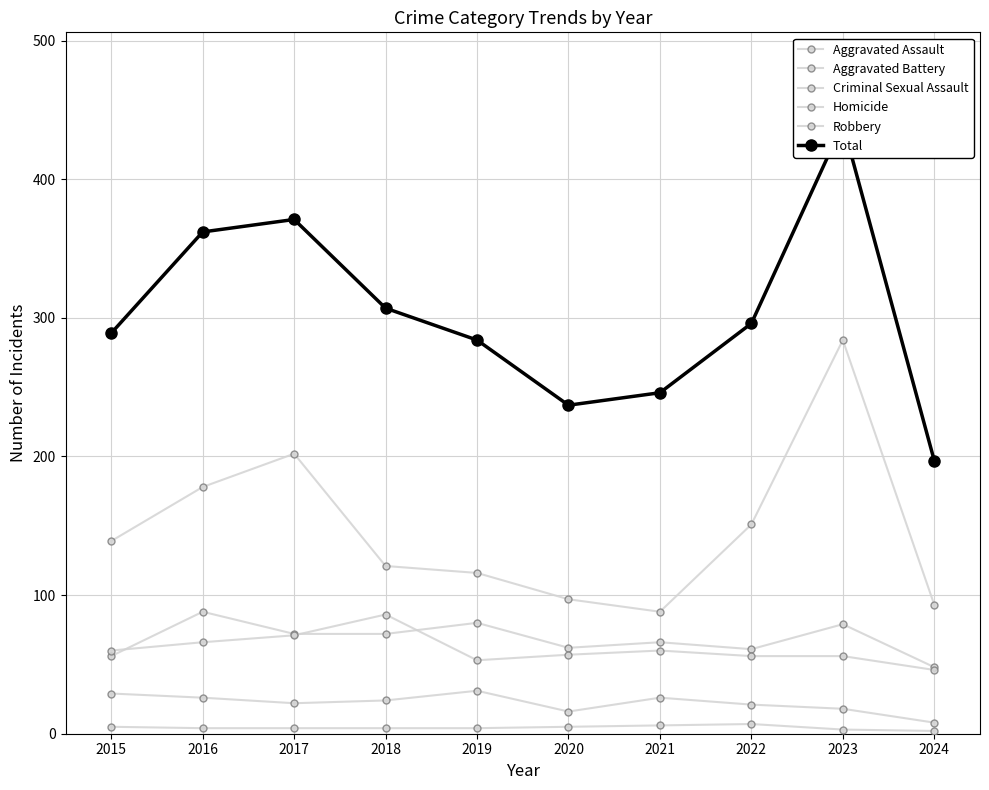

Reading right to left, what are all the values shown in this chart?

Aggravated Assault: 48	79	61	66	62	80	72	72	88	56
Aggravated Battery: 46	56	56	60	57	53	86	71	66	60
Criminal Sexual Assault: 8	18	21	26	16	31	24	22	26	29
Homicide: 2	3	7	6	5	4	4	4	4	5
Robbery: 93	284	151	88	97	116	121	202	178	139
Total: 197	440	296	246	237	284	307	371	362	289